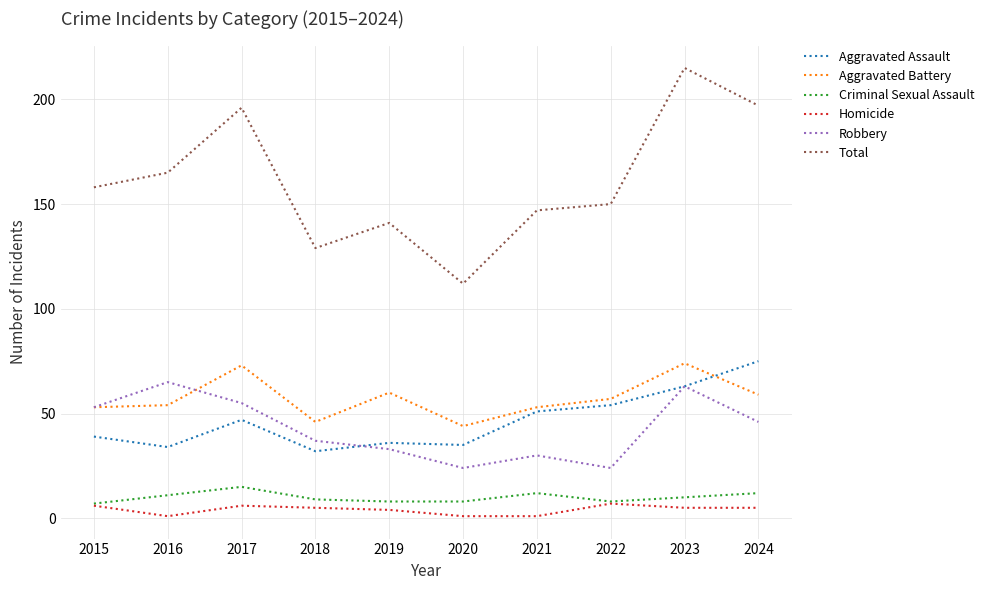

What is the sum of the Total values at 2015 and 2023?

373